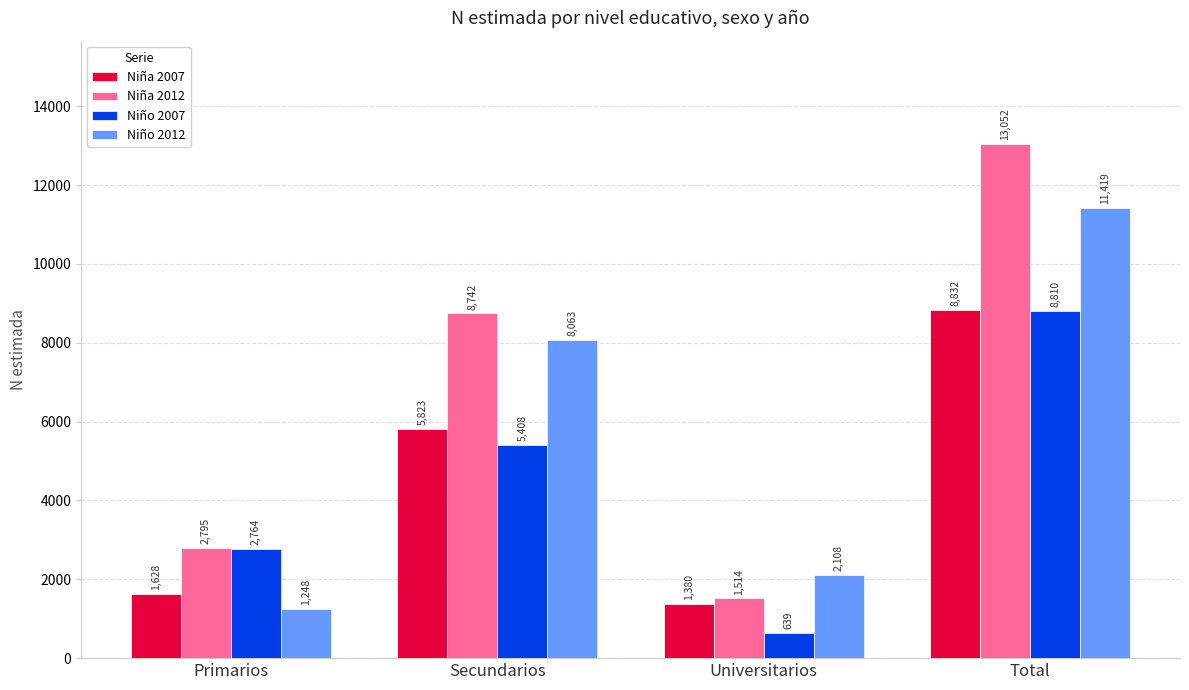

Reading right to left, transcribe all the data shown in this chart.

Niña 2007: 8832	1380	5823	1628
Niña 2012: 13052	1514	8742	2795
Niño 2007: 8810	639	5408	2764
Niño 2012: 11419	2108	8063	1248